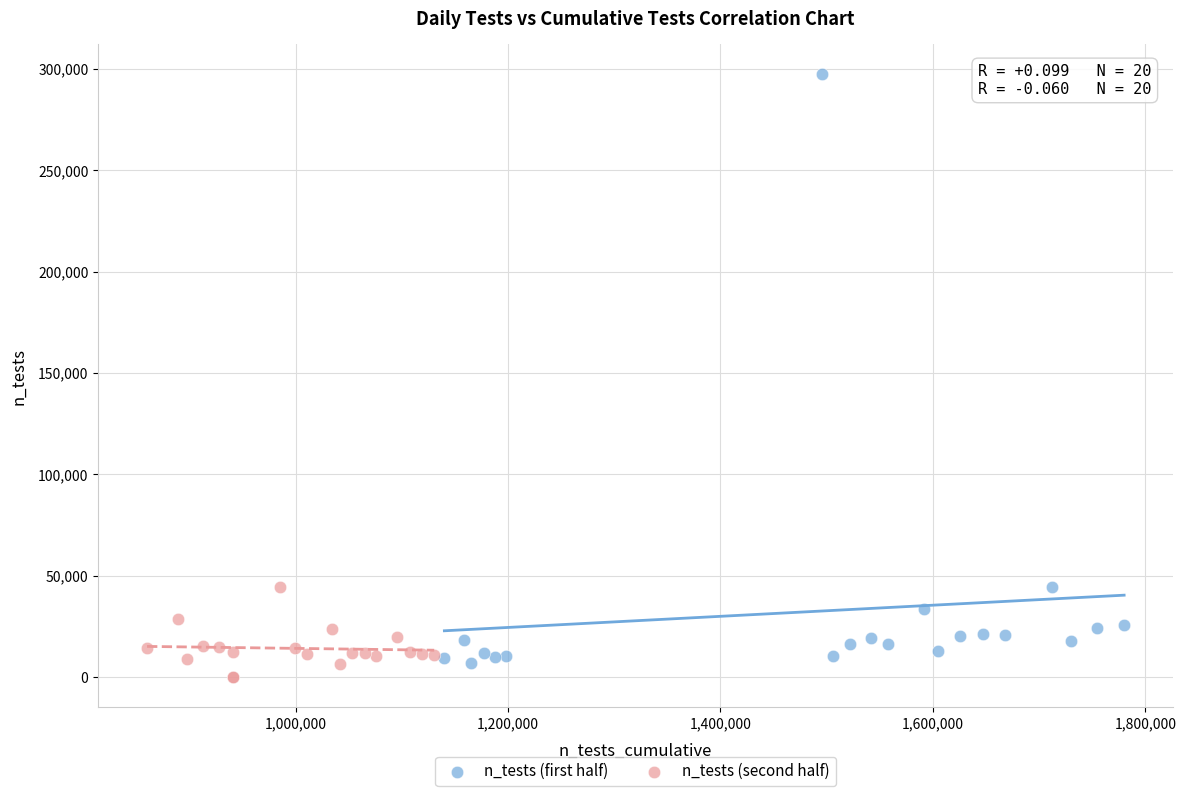

Which series reaches the maximum Y coordinate?

n_tests (first half)